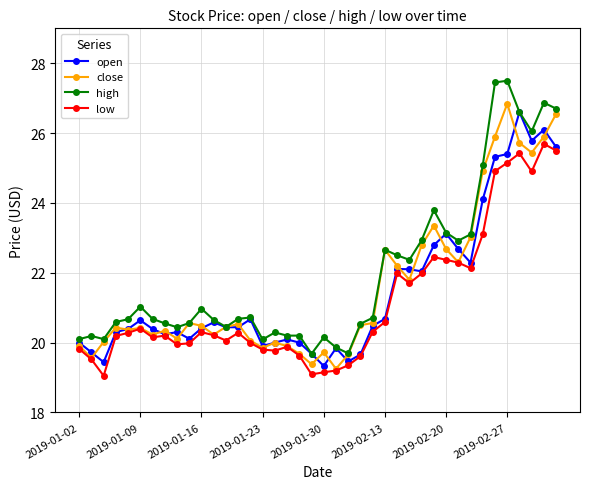

How many categories are shown in the chart?

40